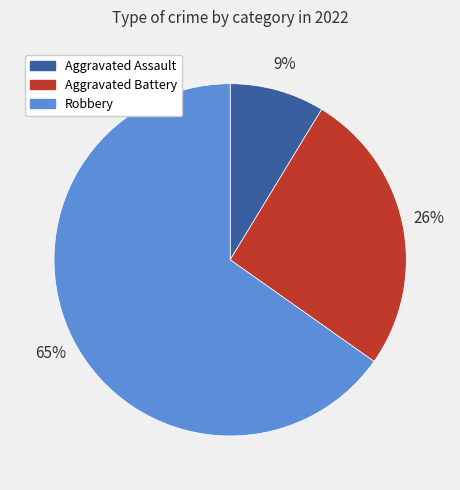

How many slices are in this pie chart?

3